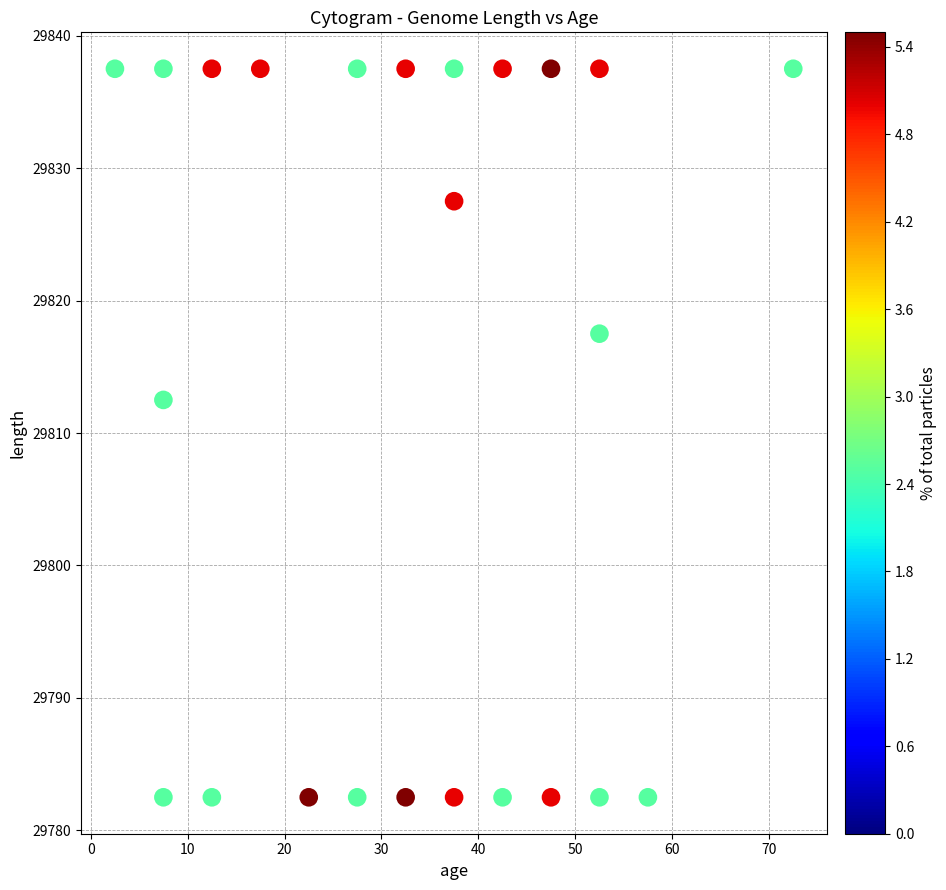

What is the range of Y values (max minus min)?

55.0